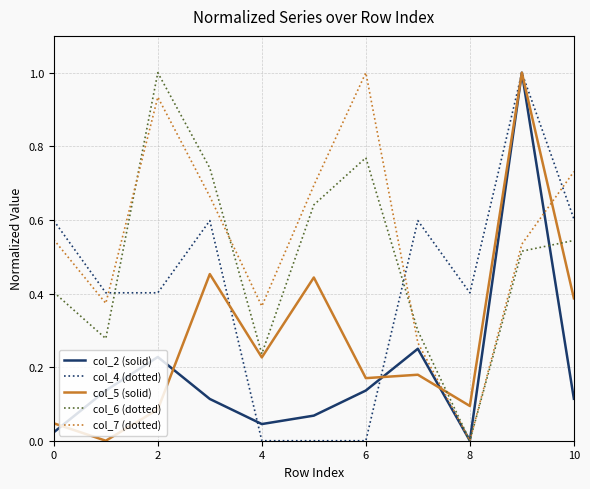

Which series has the largest total across all categories?

col_7 (dotted)